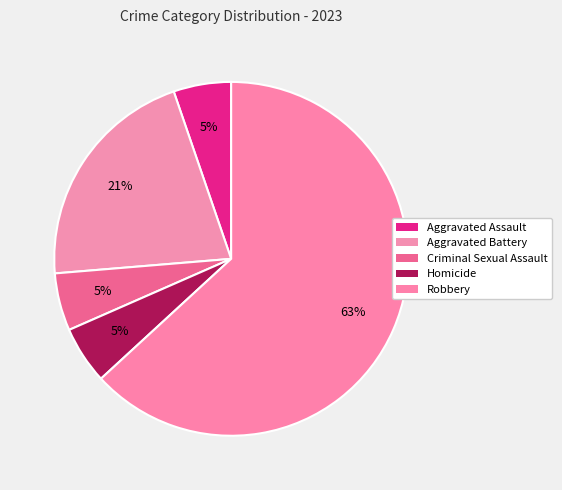

To the nearest percent, what is the average slice percentage?

20%